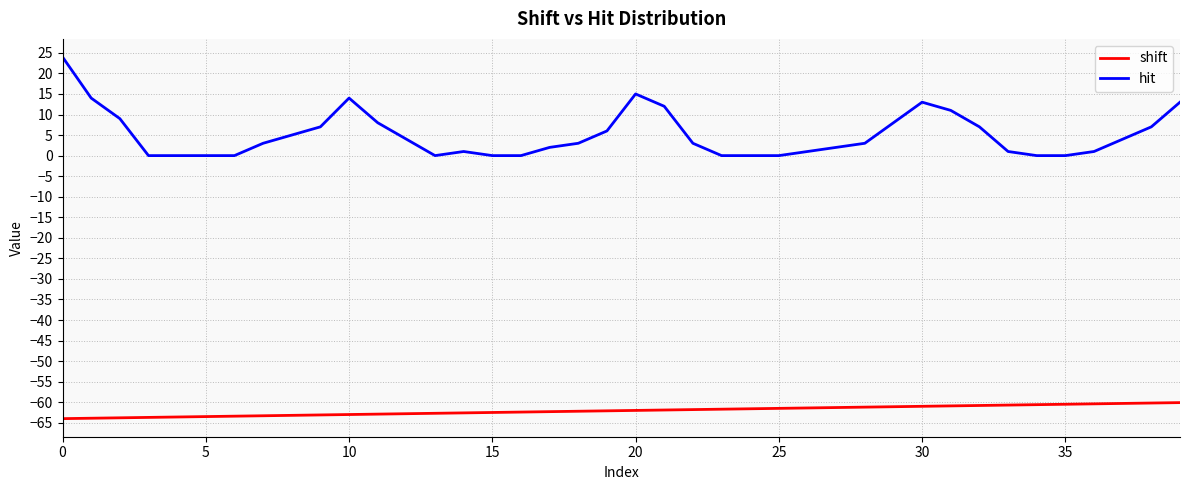

What is the difference between the maximum and second lowest values in the hit series?

24.0